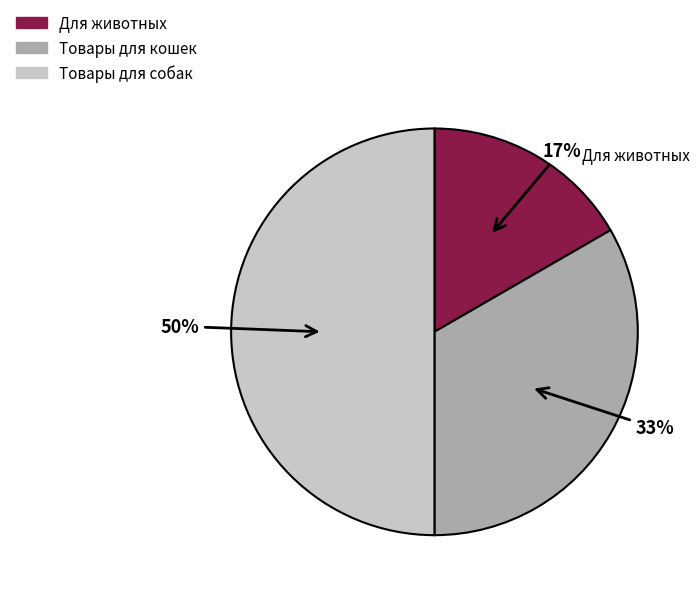

Count the number of slices in the pie.

3